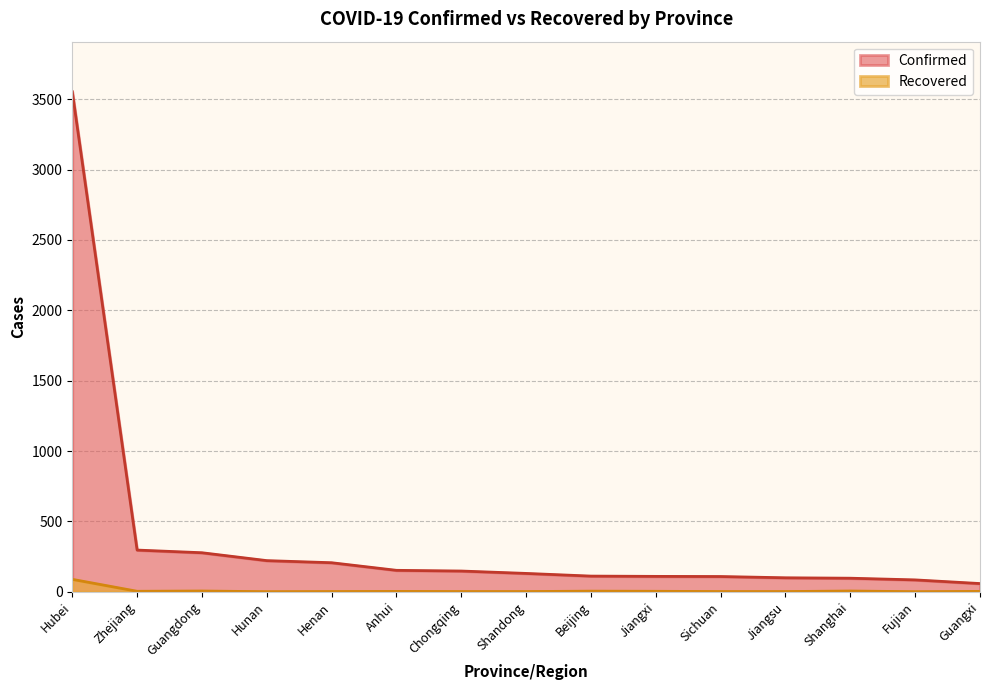

What is the label of the 11th point from the right?

Henan